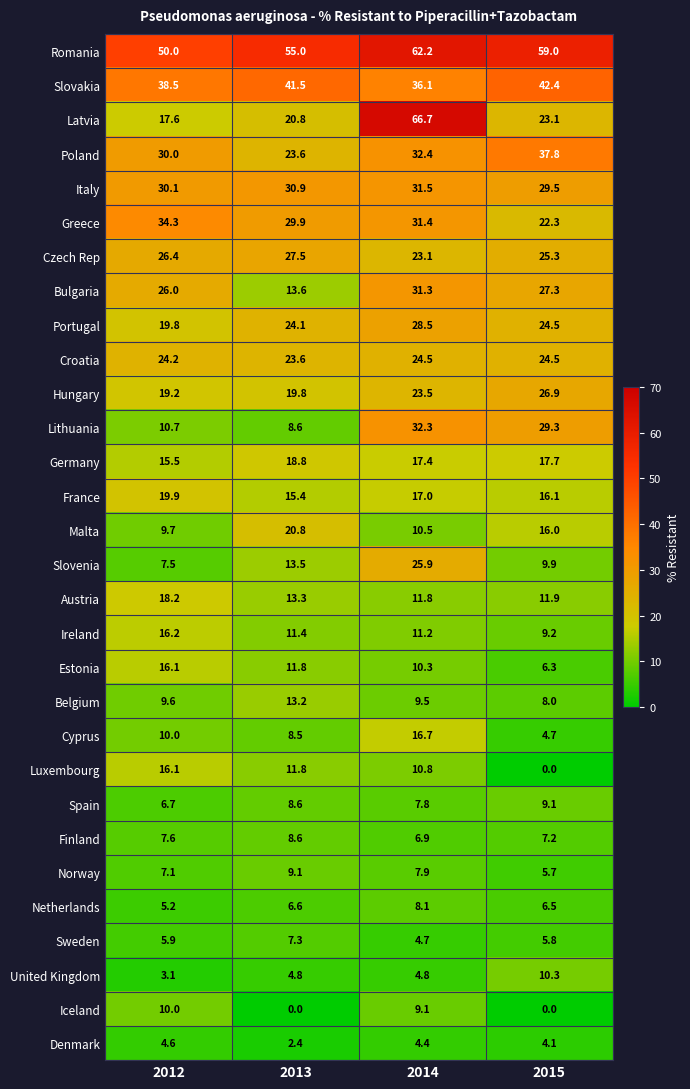

At 2014, list the series in order from largest to smallest.

Latvia, Romania, Slovakia, Poland, Lithuania, Italy, Greece, Bulgaria, Portugal, Slovenia, Croatia, Hungary, Czech Rep, Germany, France, Cyprus, Austria, Ireland, Luxembourg, Malta, Estonia, Belgium, Iceland, Netherlands, Norway, Spain, Finland, United Kingdom, Sweden, Denmark